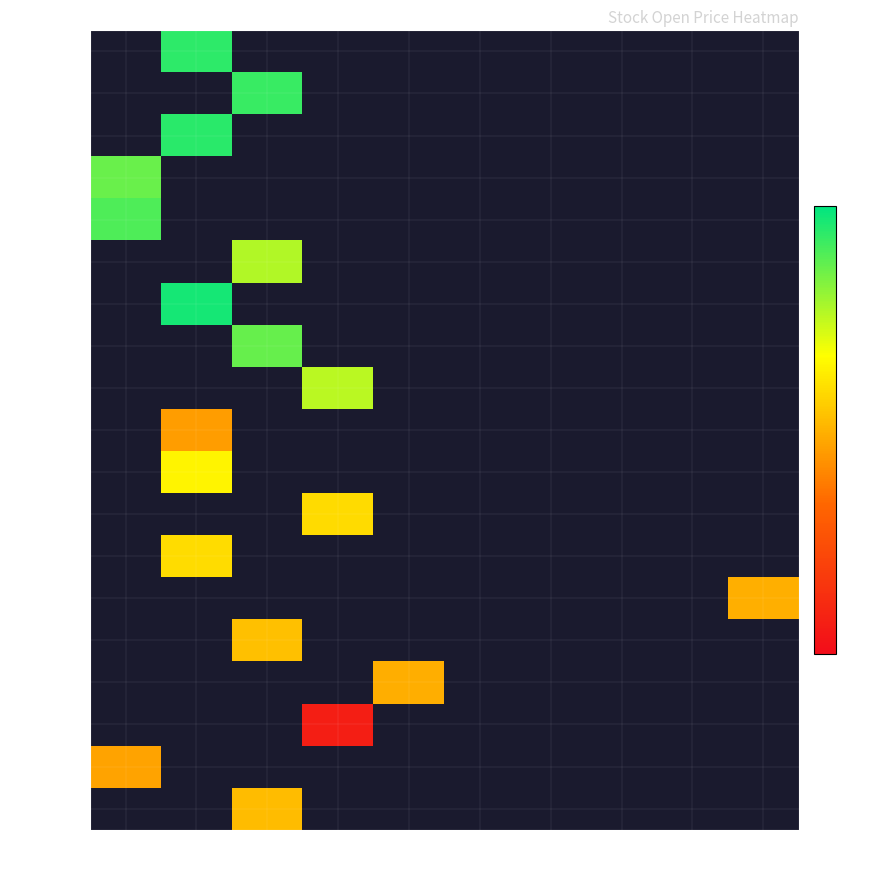

What is the greatest value displayed?

79.7